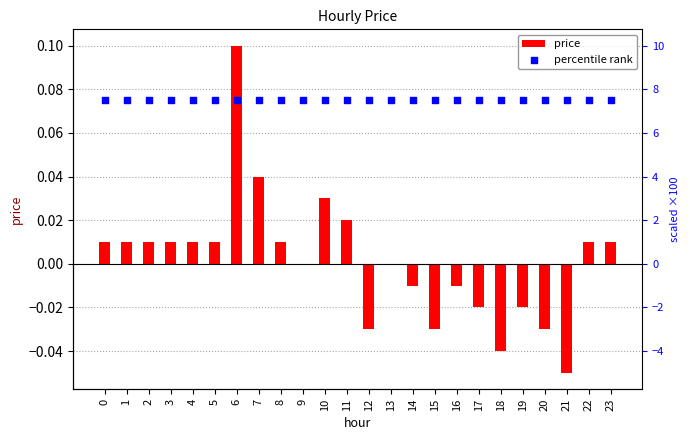

At which category is the sum across all series the highest?

6